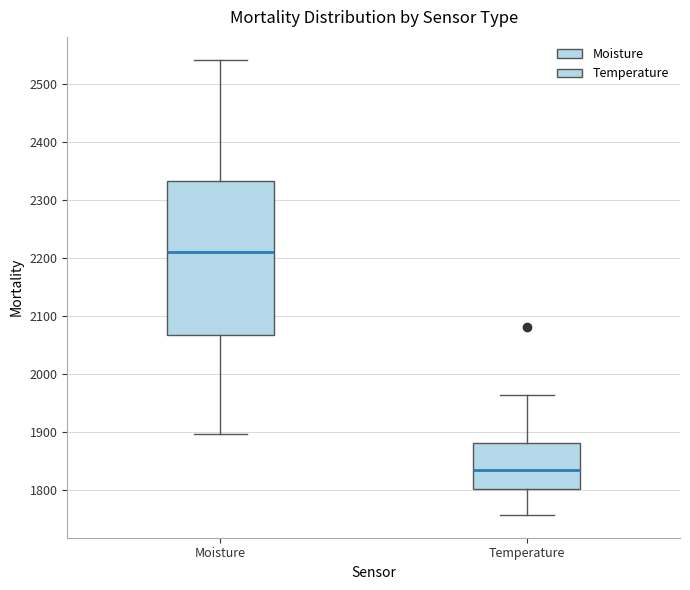

Which box is the tallest, from its lower edge to its upper edge?

Moisture